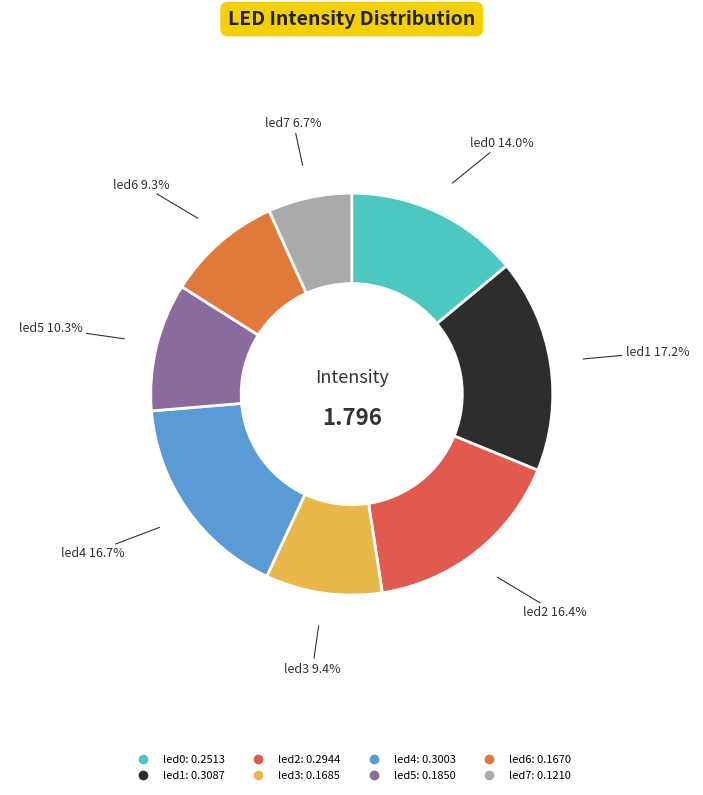

To the nearest percent, what is the combined percentage of led6 and led0?

23%